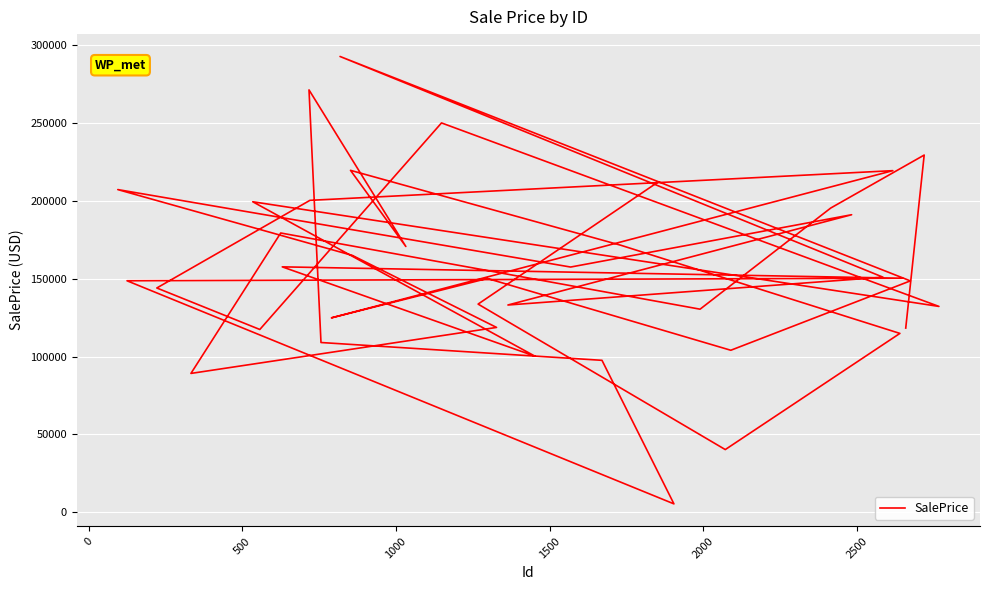

What position from the right is 500?

38